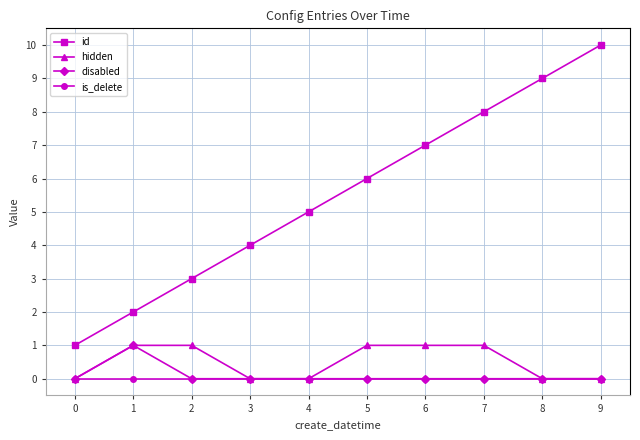

True or false: id has more than 1 points higher than both neighbors.

False